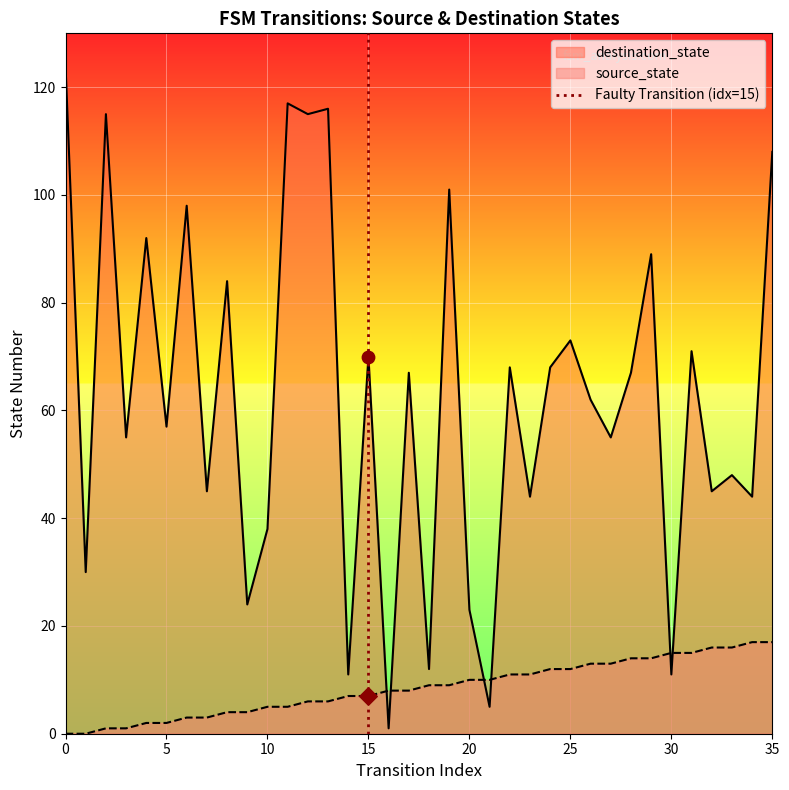

After their last crossing, which series has the higher values: destination_state or source_state?

destination_state